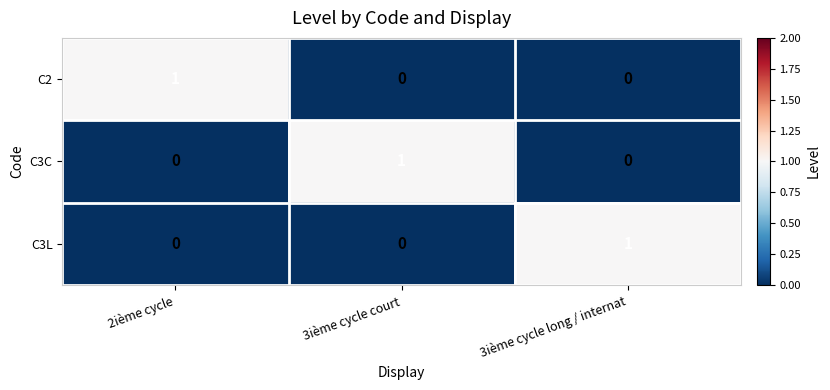

How many C3C values are between 0 and 1?

3